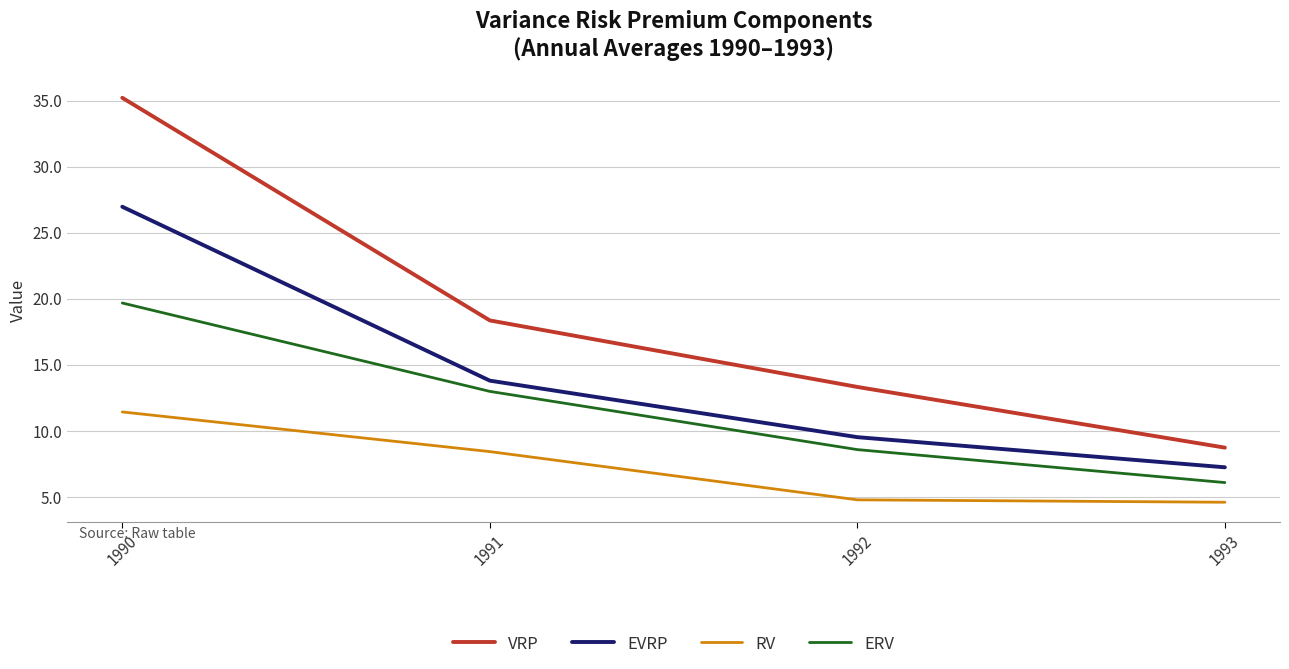

What is the greatest value displayed?

35.2